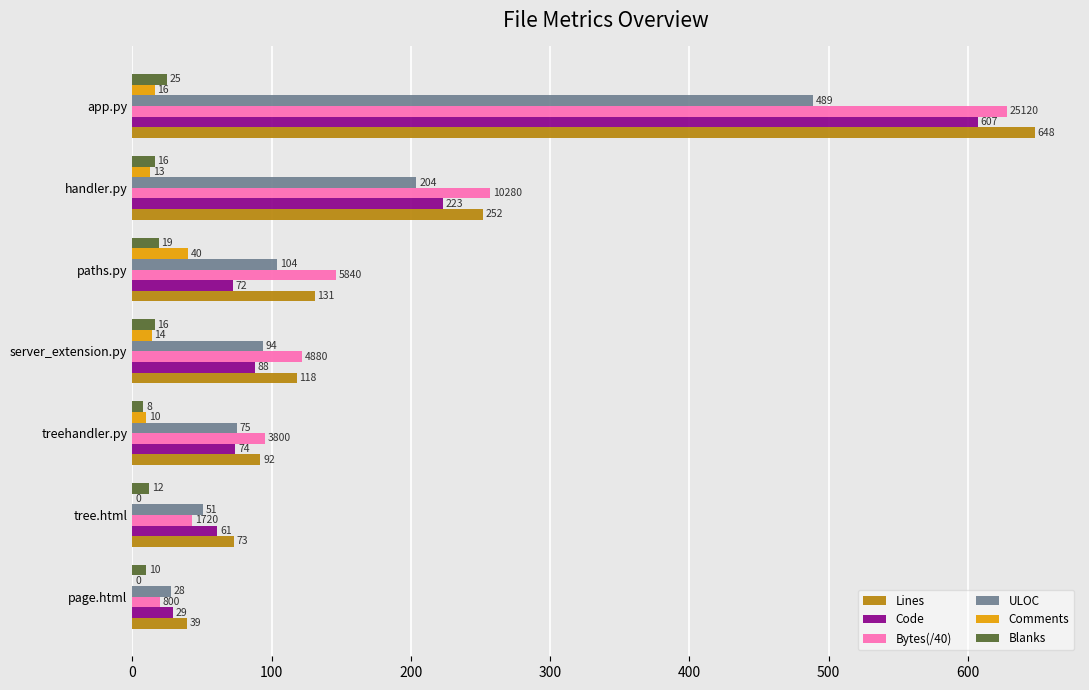

How many categories are shown in the chart?

7